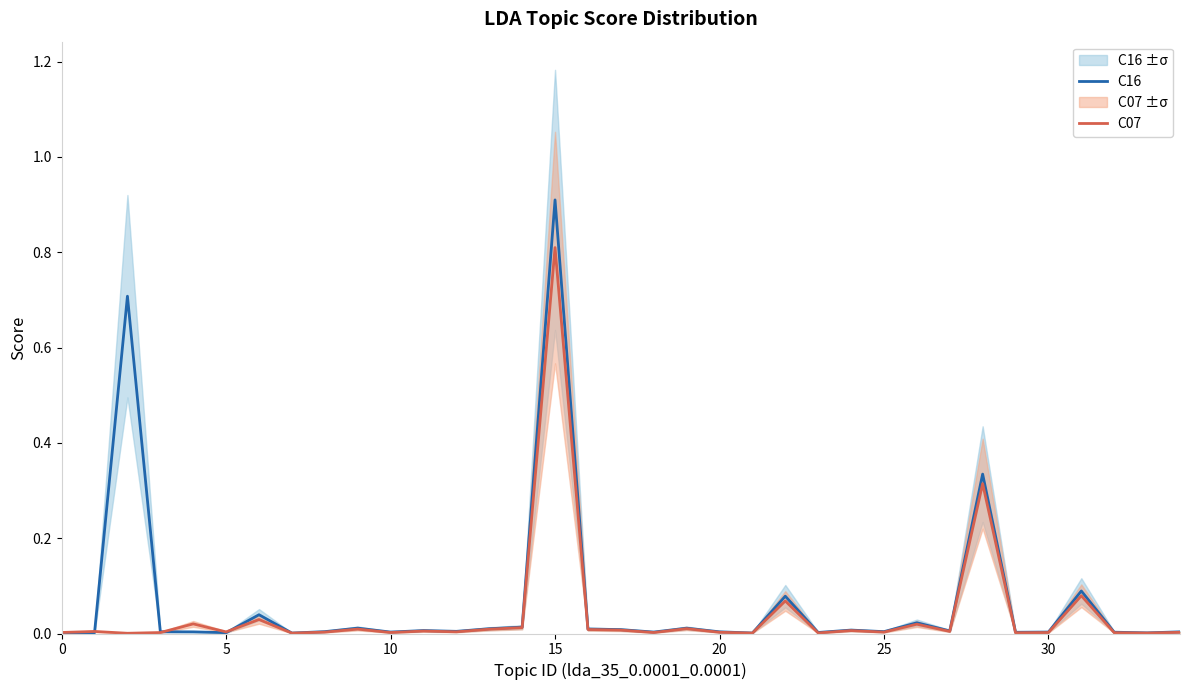

At which label does C07 reach its peak?

15